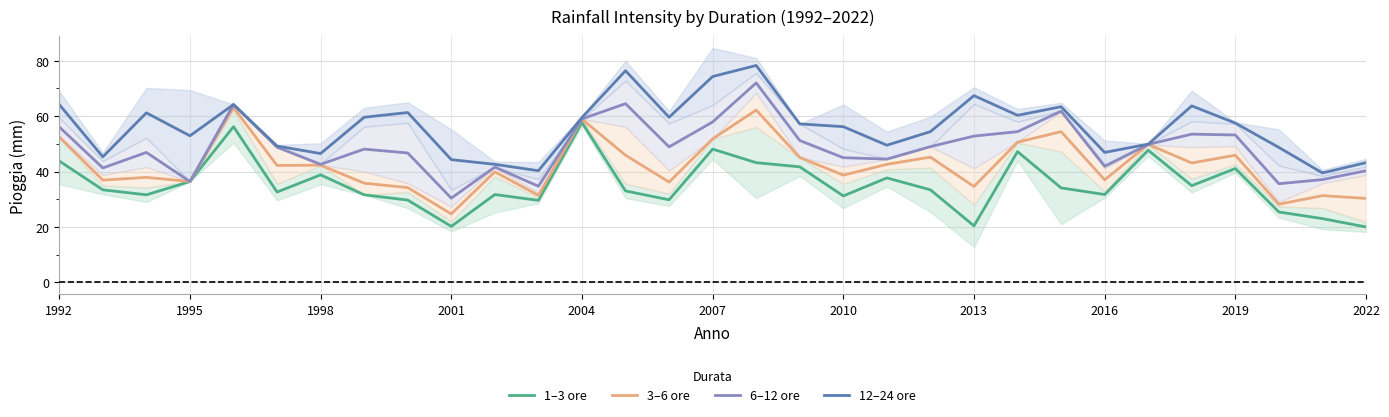

What is the lowest value of the 3–6 ore series?

24.7